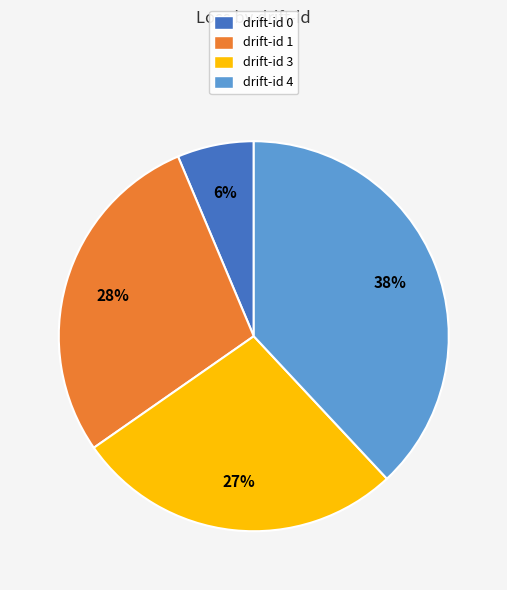

Does any single category account for the majority?

No